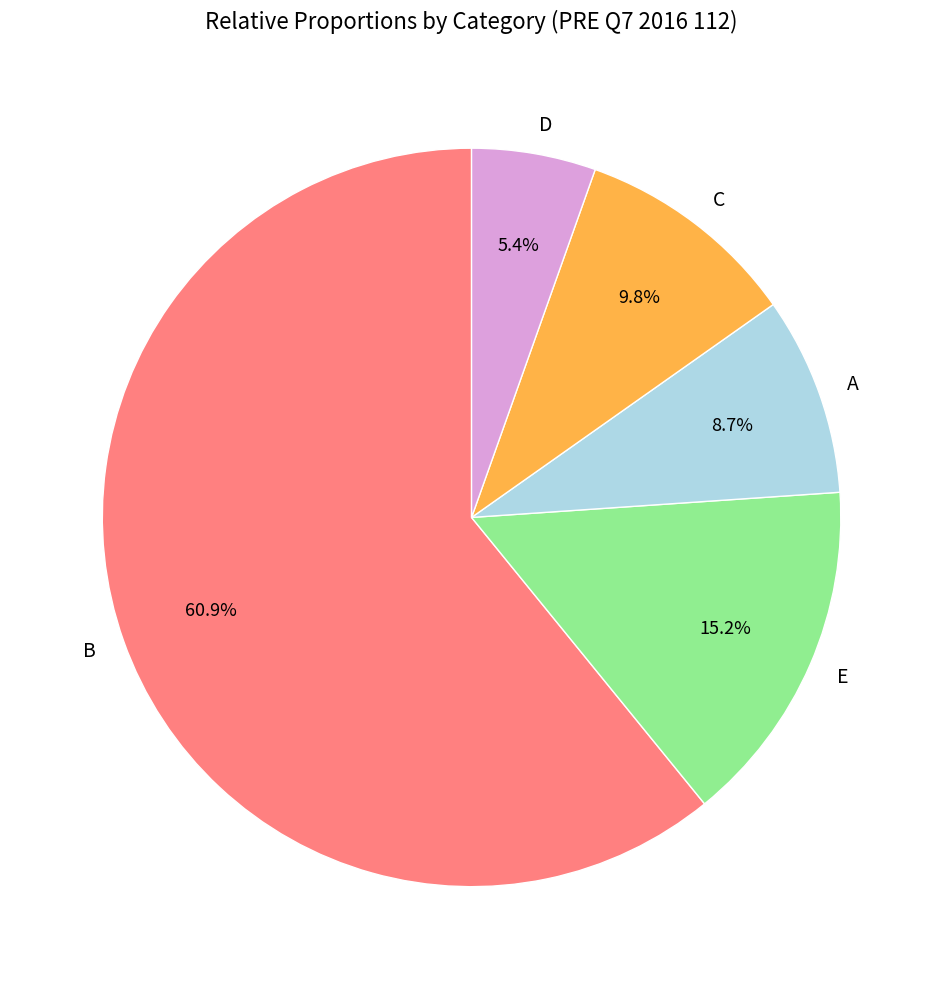

Which has a higher value, A or E?

E